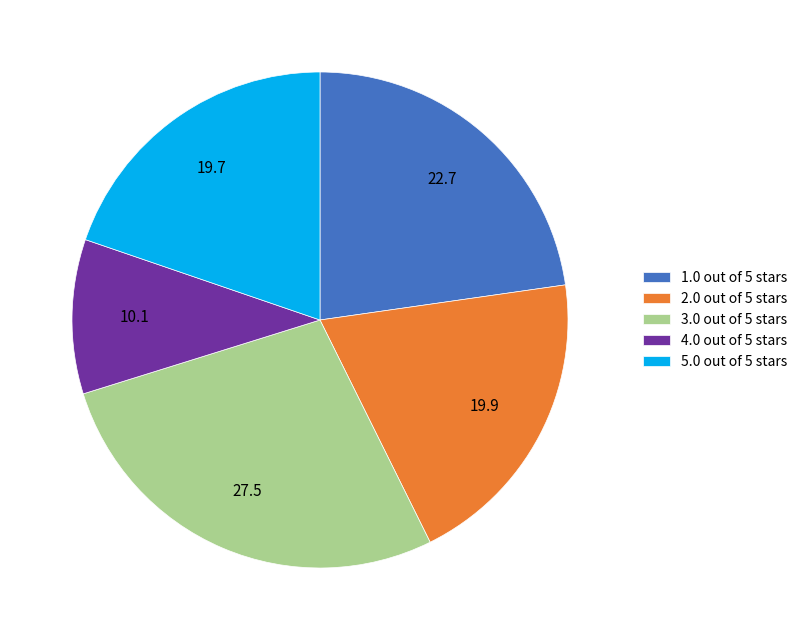

Which category has the biggest portion of the pie?

3.0 out of 5 stars